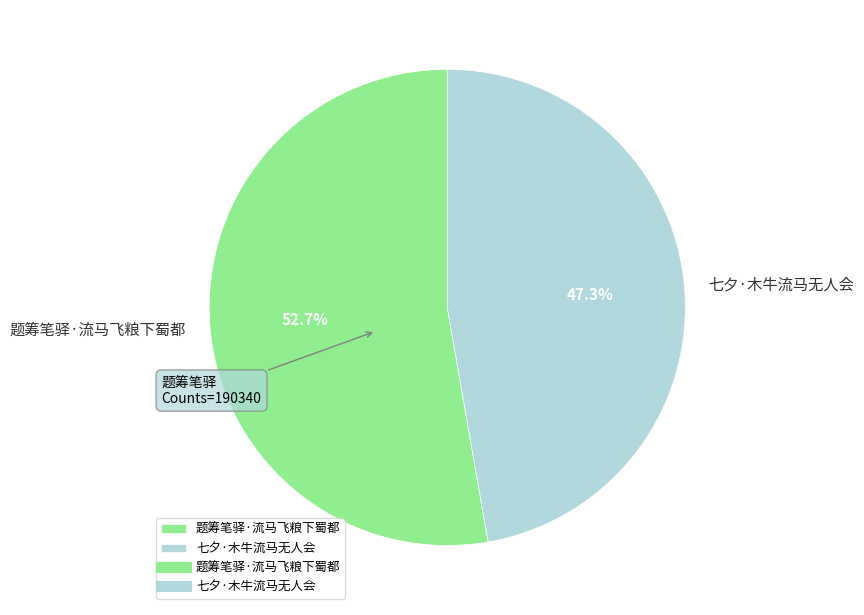

How much of the chart is everything except 七夕·木牛流马无人会?

52.7%